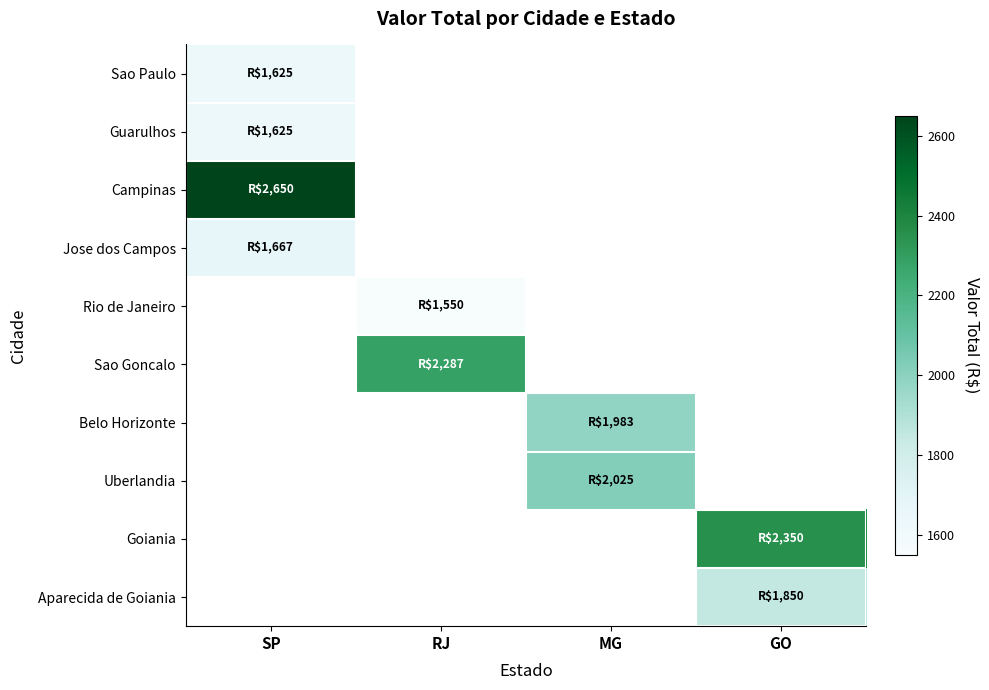

The Rio de Janeiro series shows 541.5 at RJ. True or false?

False